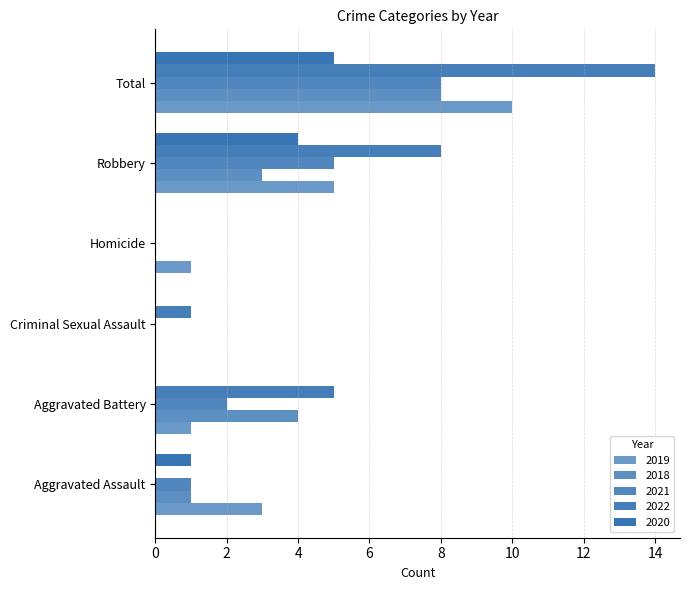

The 2022 series shows 0 at Homicide. True or false?

True